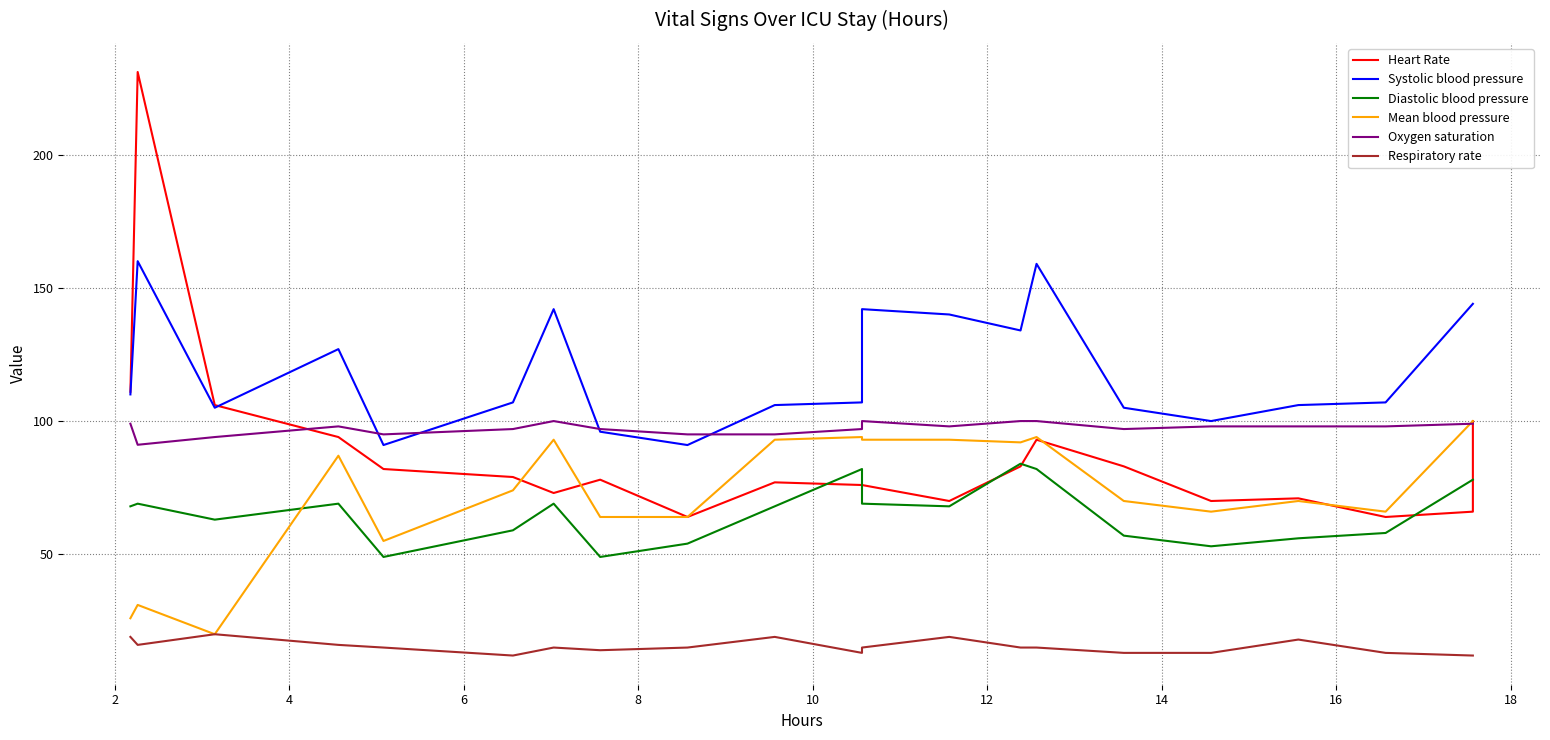

Reading left to right, list all the values displayed in this chart.

Heart Rate: 111.0	231.0	106.0	94.0	82.0	79.0	73.0	78.0	64.0	77.0	76.0	76.0	70.0	83.0	93.0	83.0	70.0	71.0	64.0	66.0	100.0
Systolic blood pressure: 110.0	160.0	105.0	127.0	91.0	107.0	142.0	96.0	91.0	106.0	107.0	142.0	140.0	134.0	159.0	105.0	100.0	106.0	107.0	144.0	144.0
Diastolic blood pressure: 68.0	69.0	63.0	69.0	49.0	59.0	69.0	49.0	54.0	68.0	82.0	69.0	68.0	84.0	82.0	57.0	53.0	56.0	58.0	78.0	78.0
Mean blood pressure: 26.0	31.0	20.0	87.0	55.0	74.0	93.0	64.0	64.0	93.0	94.0	93.0	93.0	92.0	94.0	70.0	66.0	70.0	66.0	100.0	100.0
Oxygen saturation: 99.0	91.1	94.0	98.0	95.0	97.0	100.0	97.0	95.0	95.0	97.0	100.0	98.0	100.0	100.0	97.0	98.0	98.0	98.0	99.0	99.0
Respiratory rate: 19.0	16.0	20.0	16.0	15.0	12.0	15.0	14.0	15.0	19.0	13.0	15.0	19.0	15.0	15.0	13.0	13.0	18.0	13.0	12.0	12.0